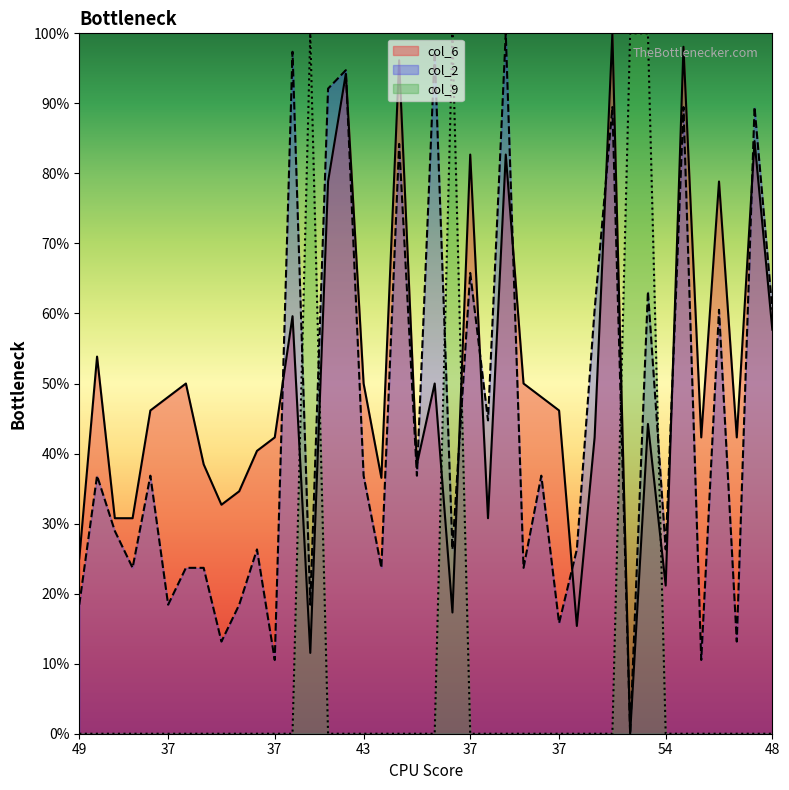

In col_6, how many points are higher than both neighbors (excluding endpoints)?

13